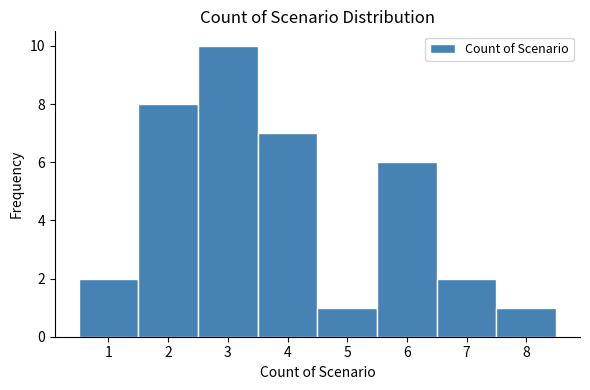

What is the height of the bar covering 5.5 to 6.5 on the x-axis? The values are not printed on the chart, so give them approximately, as read against the axis.

6